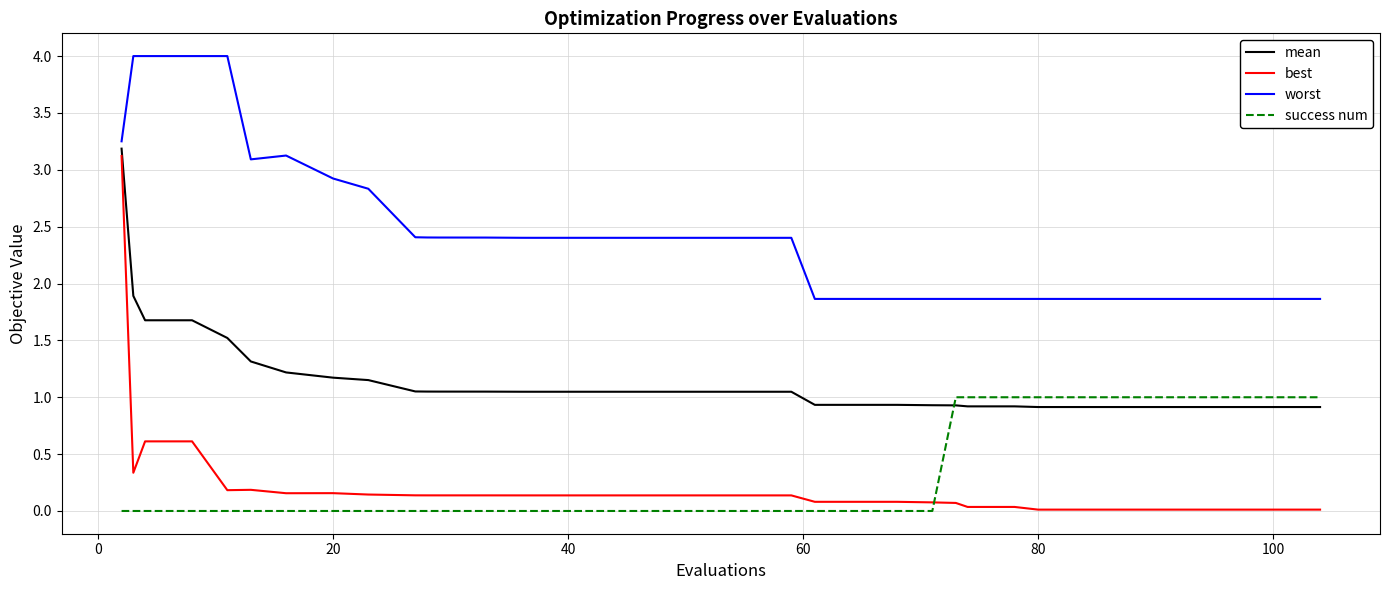

What is the difference between the maximum and minimum values in the worst series?

2.1